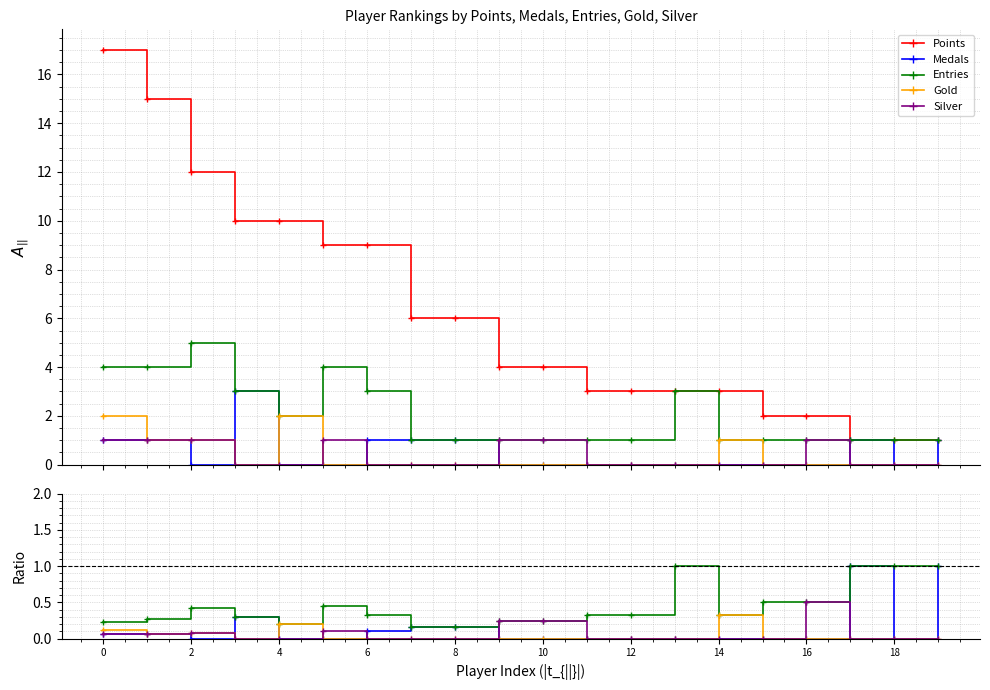

True or false: Entries and Points intersect in this chart.

False